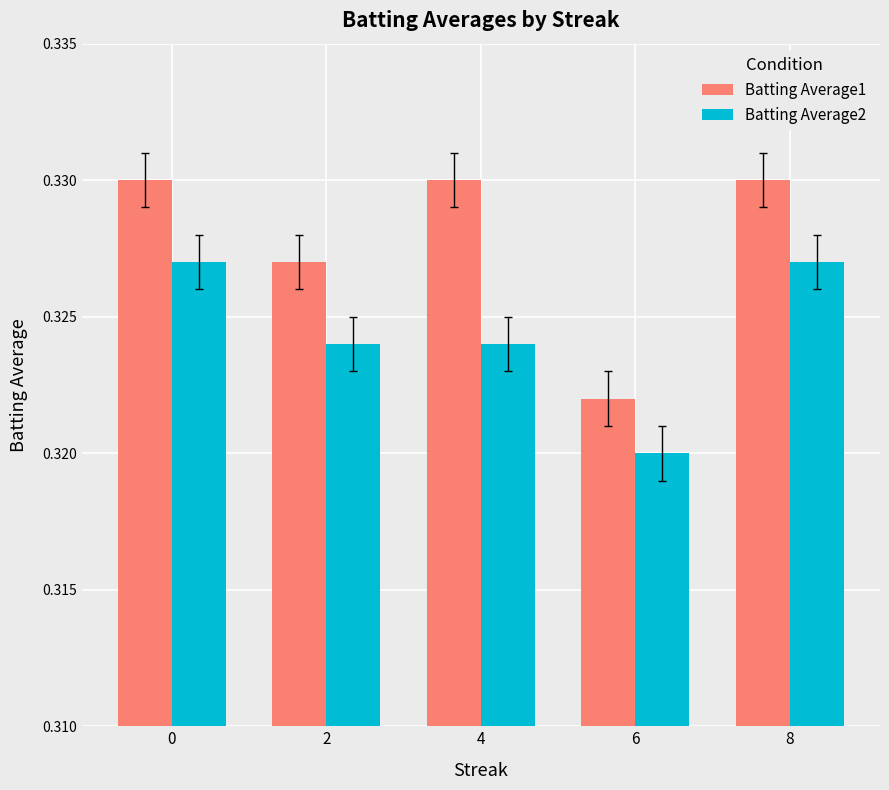

Which category has the lowest value across all series?

6